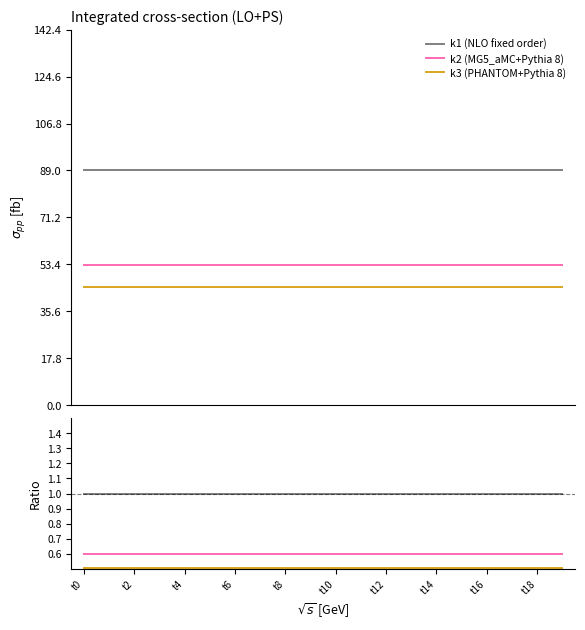

True or false: k2 (MG5_aMC+Pythia 8) has more than 2 points higher than both neighbors.

False